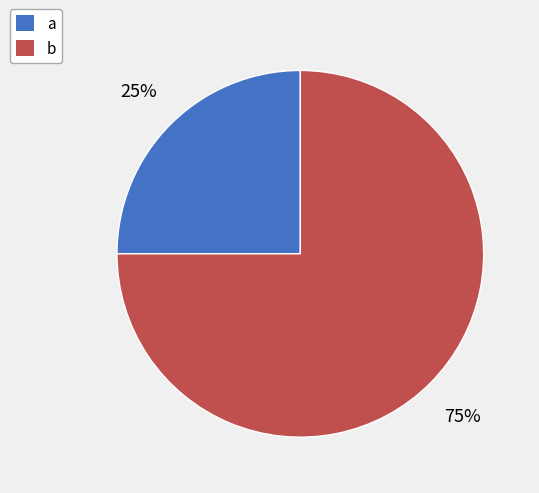

To the nearest percent, what percentage of the pie is b?

75%